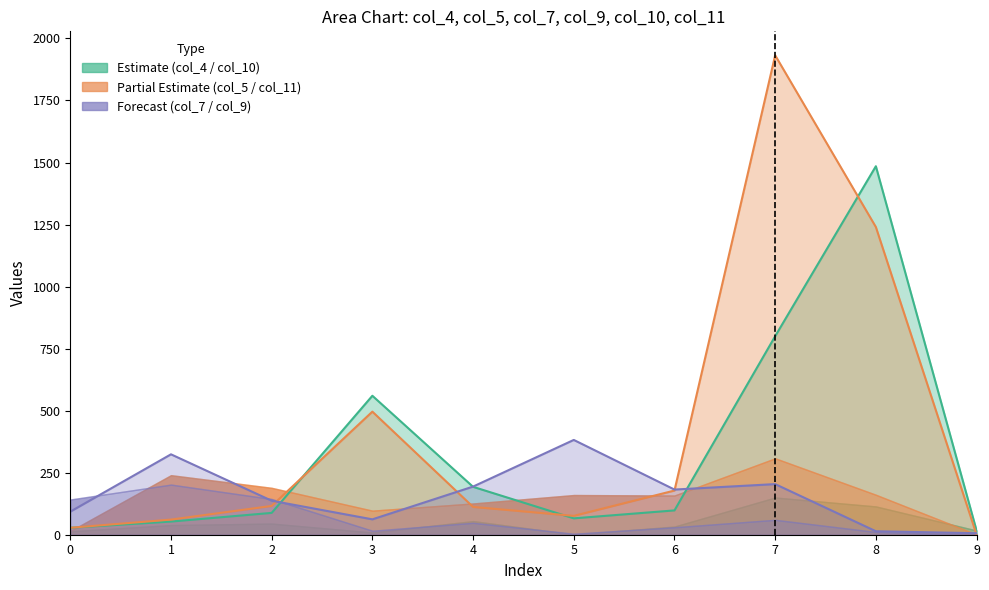

What is the difference between the second highest and minimum values in the col_9 line series?

318